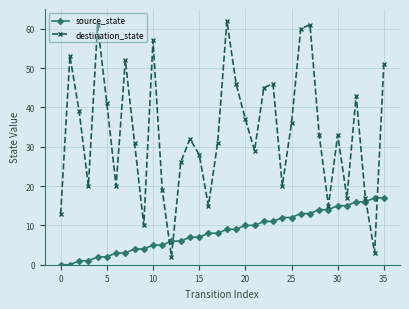

How many categories are shown in the chart?

36